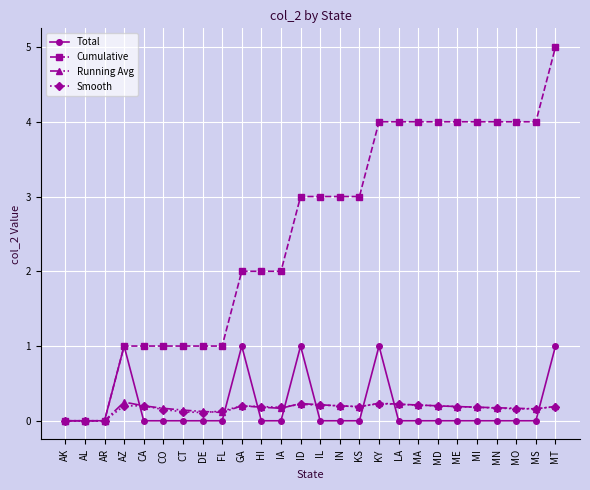

What is the label of the 7th point from the right?

MD